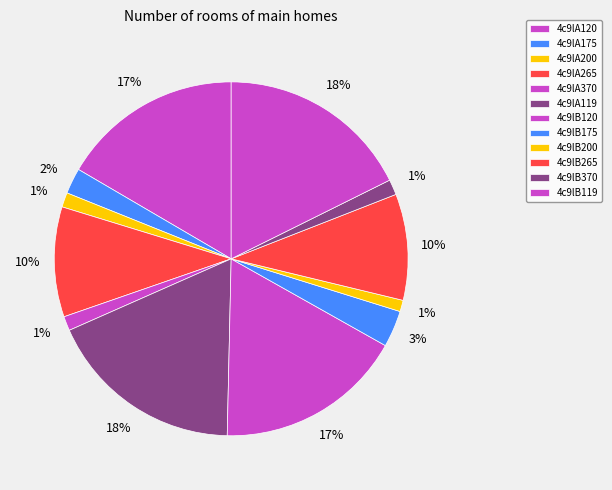

To the nearest percent, what portion does 4c9lB265 represent?

10%